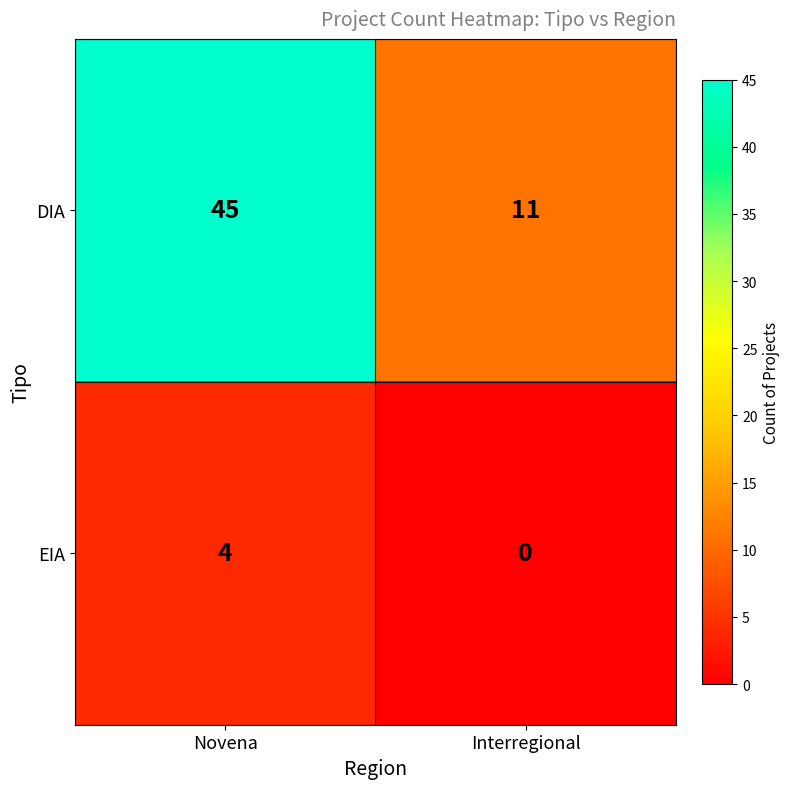

Which series has the largest total across all categories?

DIA